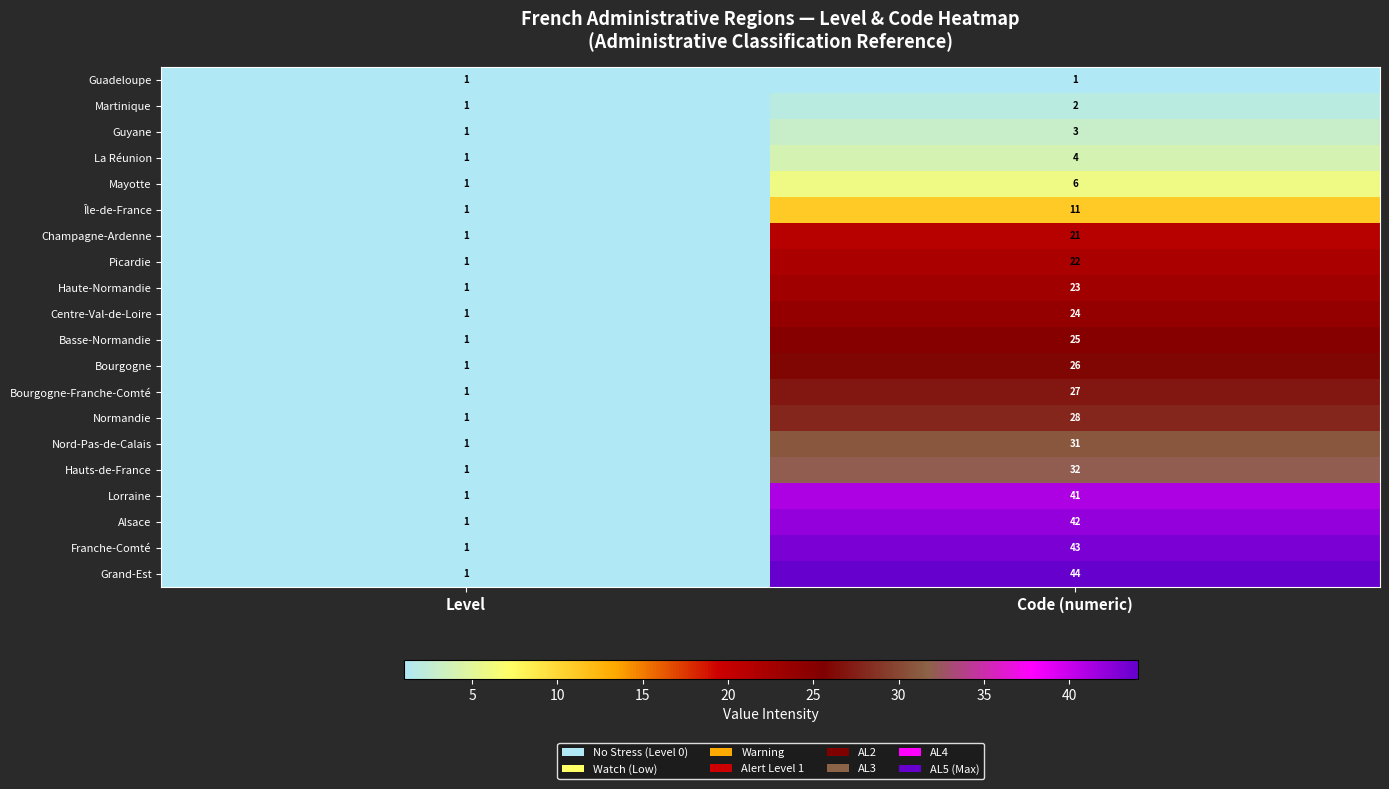

Which category has the highest value across all series?

Code (numeric)